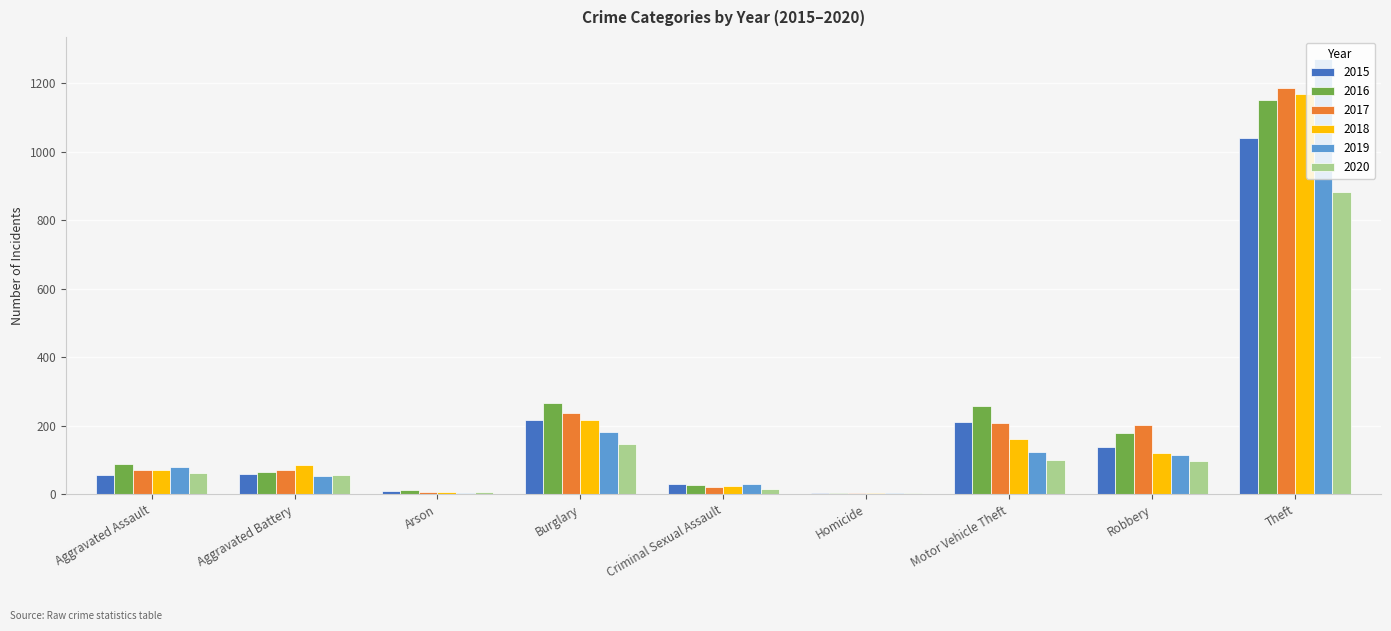

What is the sum of all 2017 values?

2011